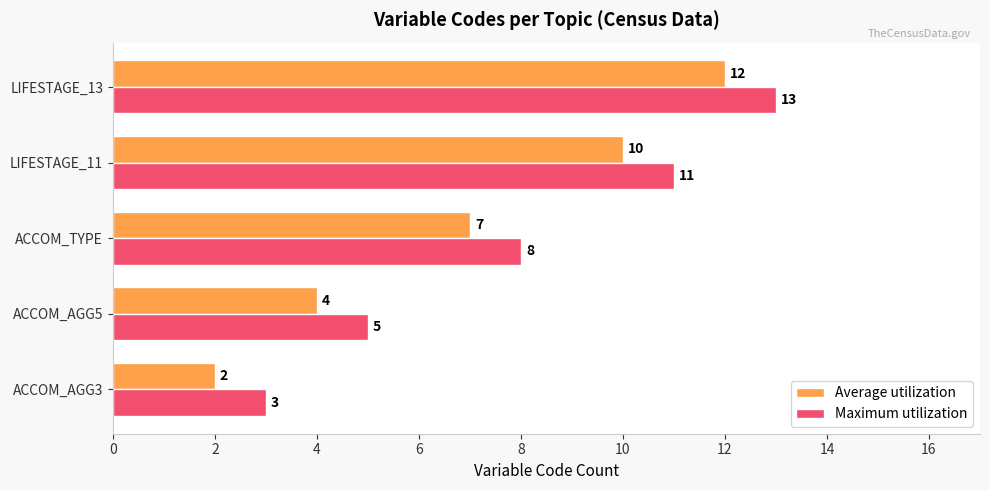

True or false: Average utilization has a value of 4 at ACCOM_AGG5.

True